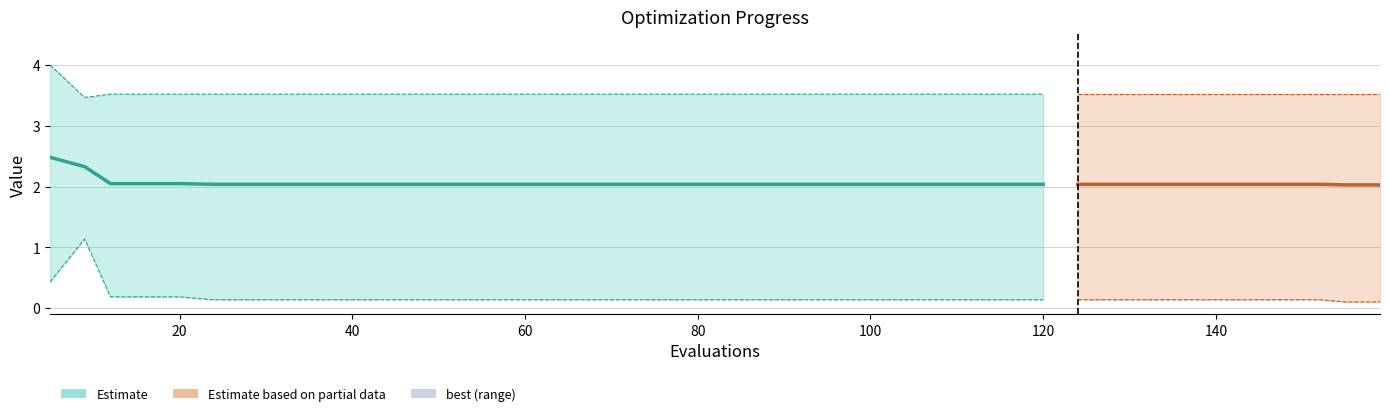

At which label is mean closest to 2?

155